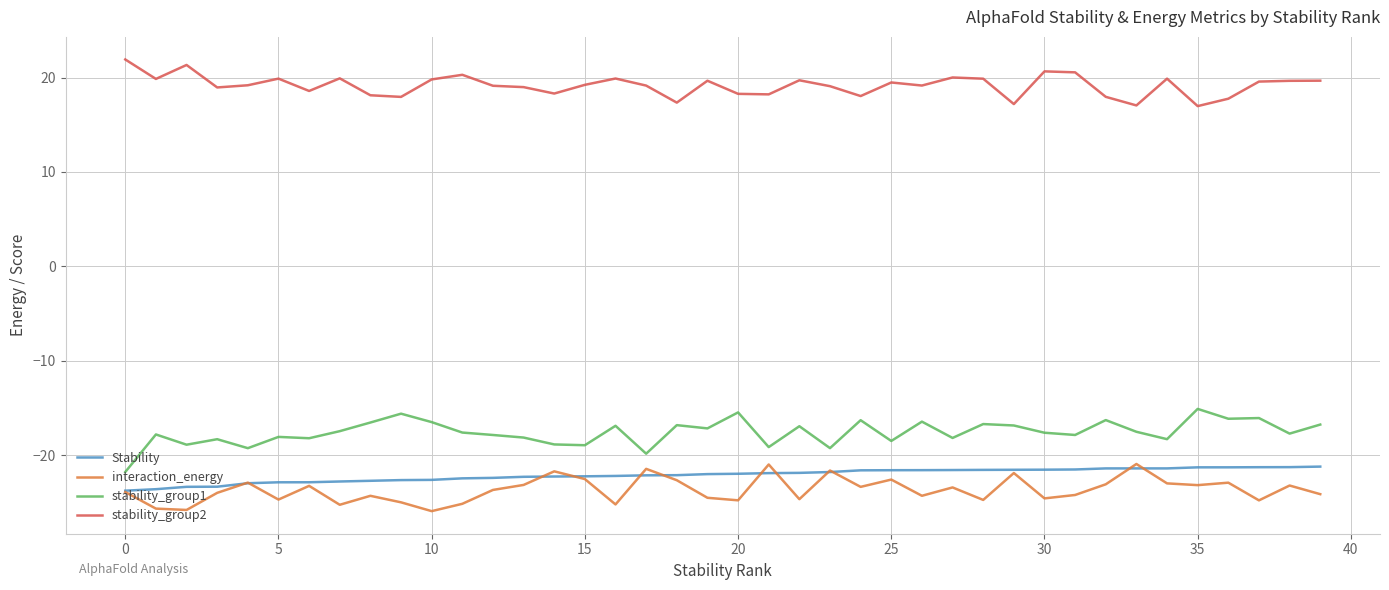

What is the difference between the maximum and second lowest values in the Stability series?

2.4